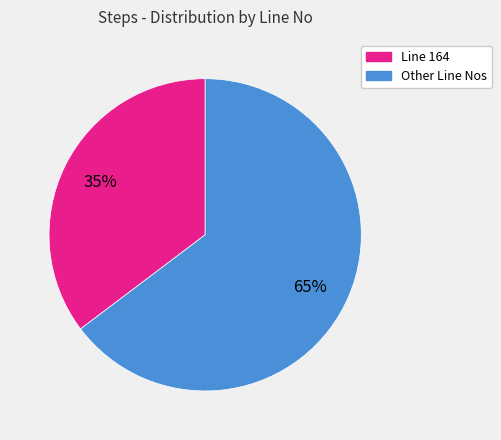

Is there any slice that represents more than half of the pie?

Yes